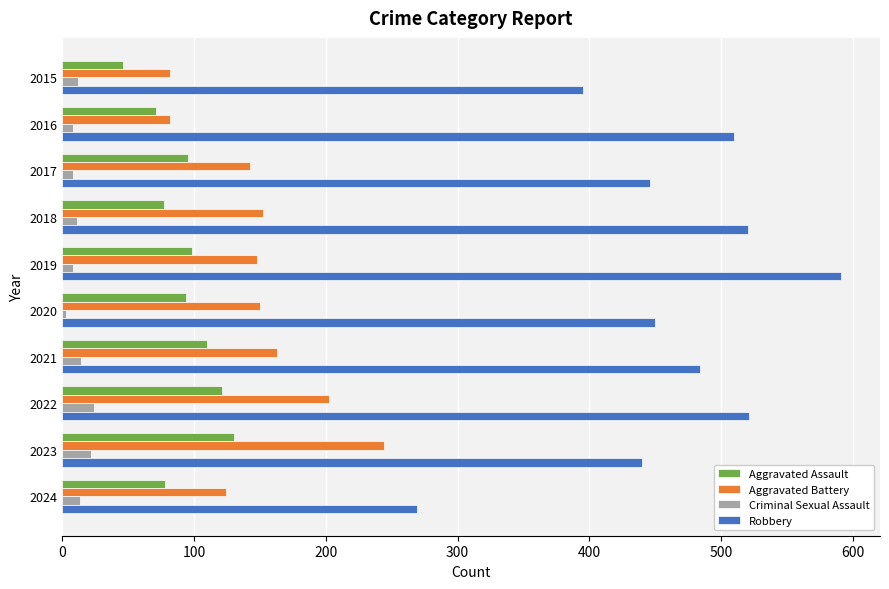

Which series has the largest total across all categories?

Robbery